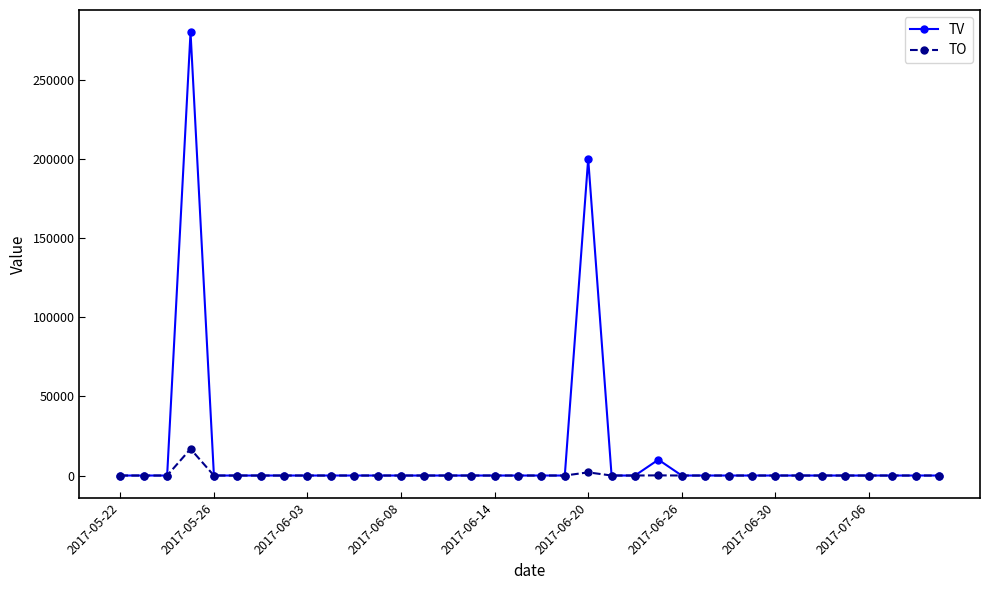

At how many categories does at least one series exceed 263246?

1